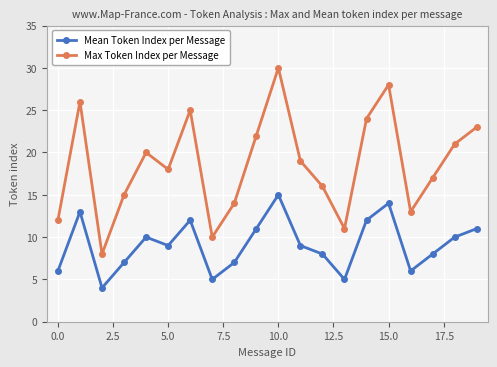

What is the difference between the maximum and second lowest values in the Mean Token Index per Message series?

10